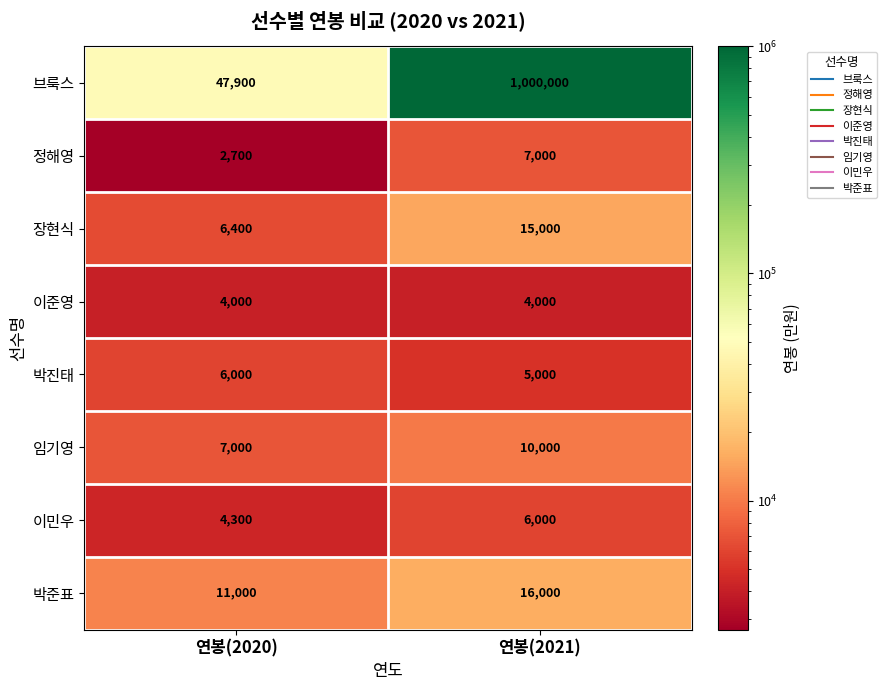

Which series changed the most between 연봉(2020) and 연봉(2021)?

브룩스